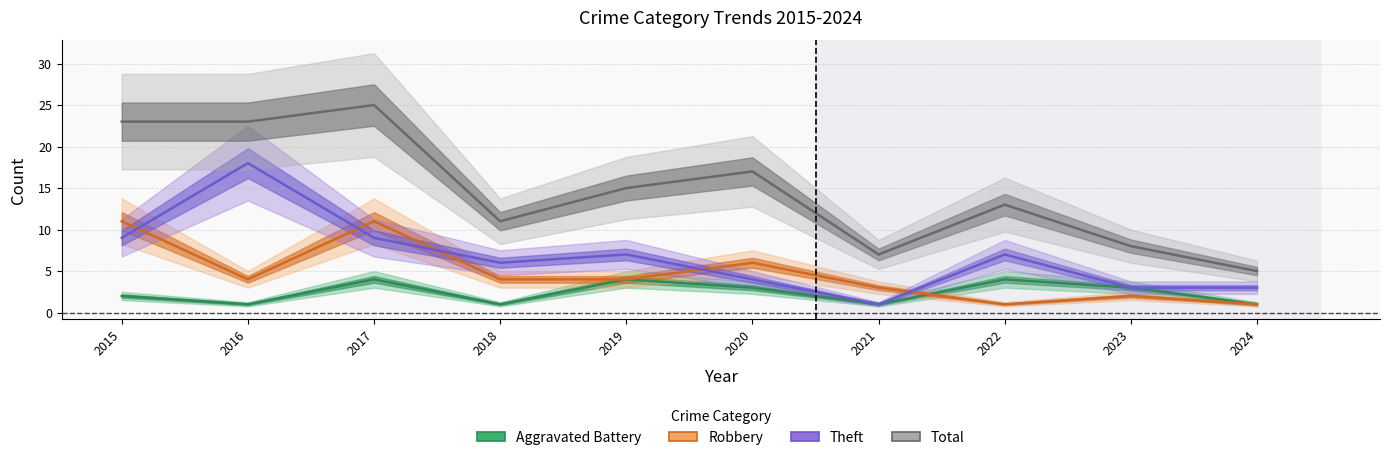

What is the difference between the highest and lowest values at 2024?

4